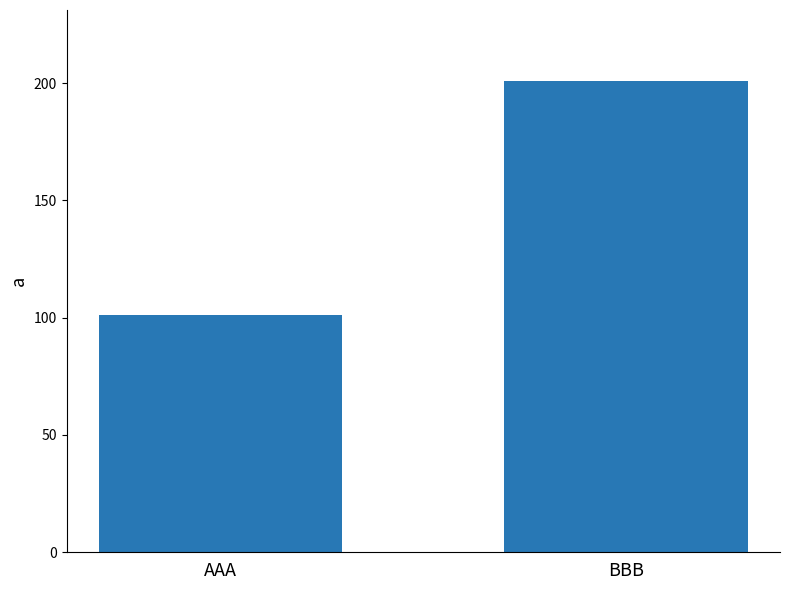

Are the bars horizontal?

No